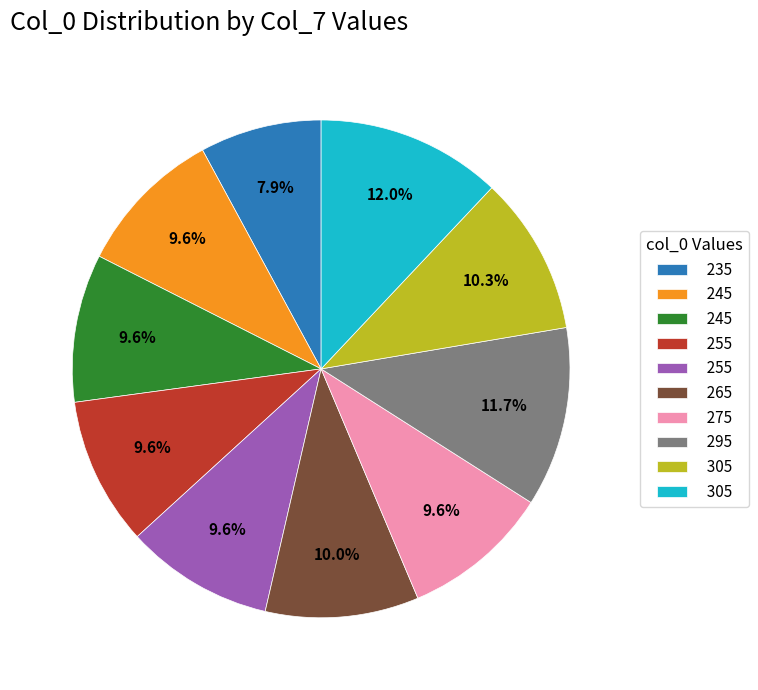

Does any single category account for the majority?

No